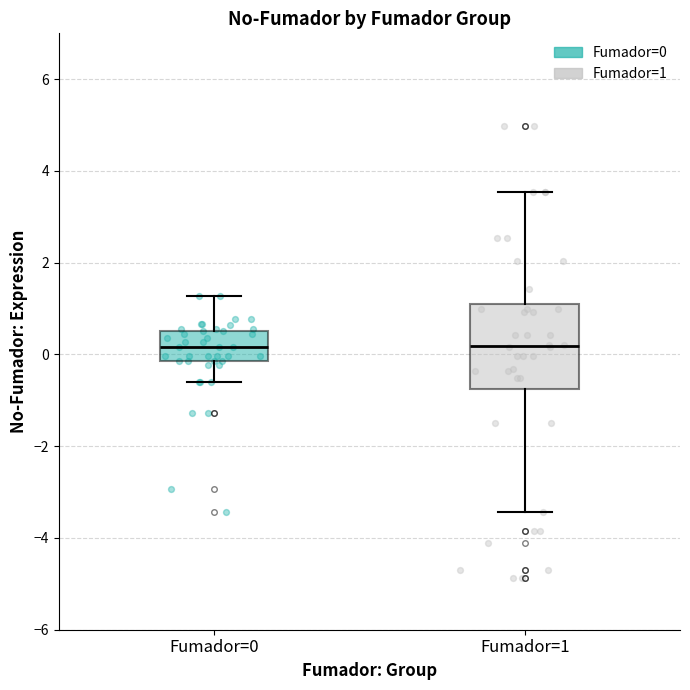

Comparing the boxes themselves (not the whiskers), which one is the tallest?

Fumador=1